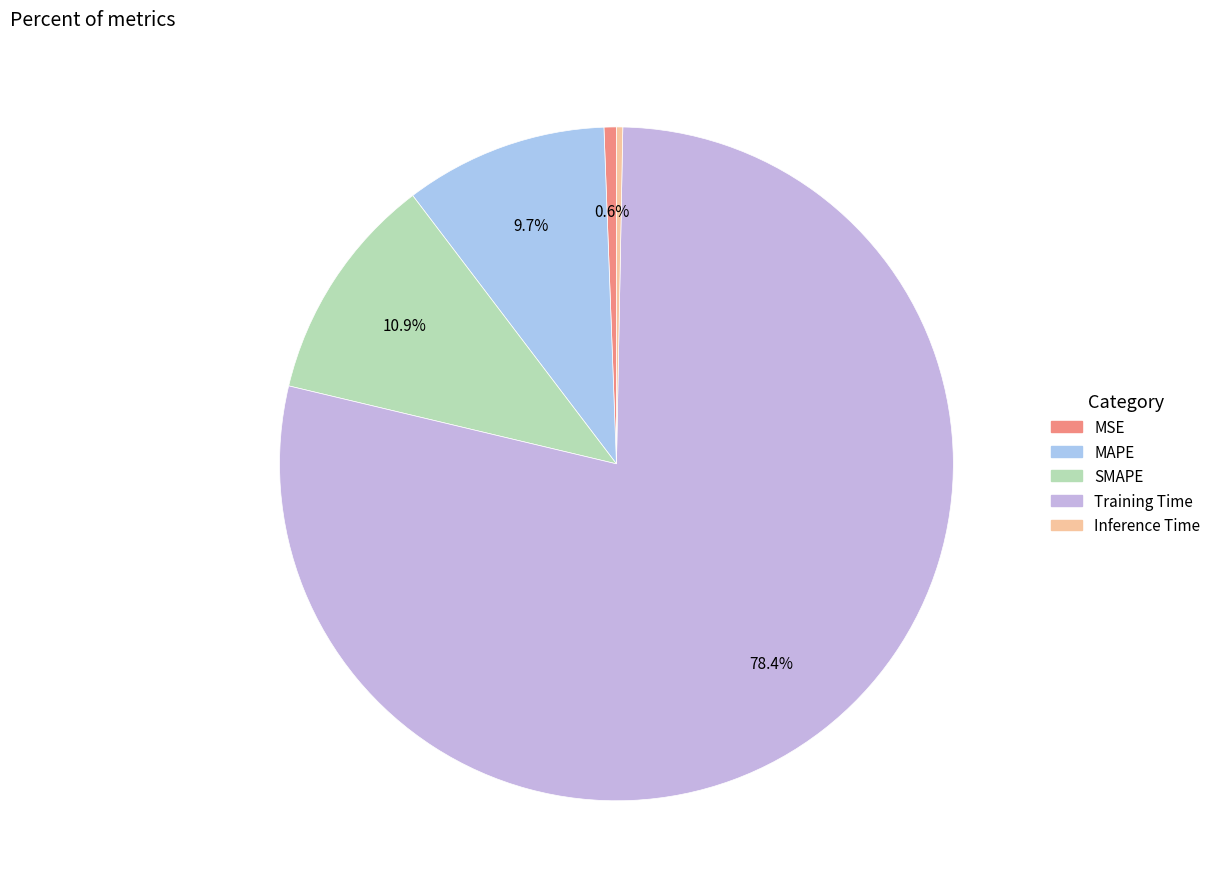

To the nearest percent, what portion does MAPE represent?

10%